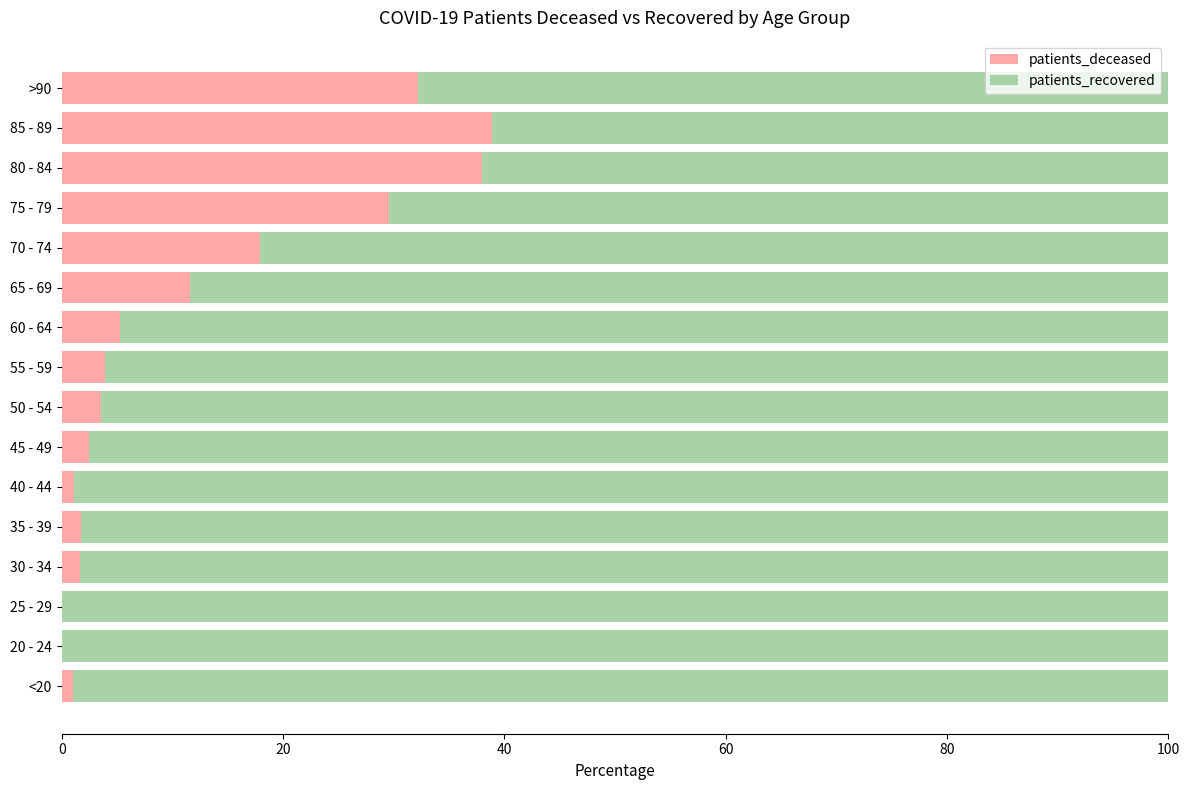

The patients_deceased series shows 1.7 at 60 - 64. True or false?

False